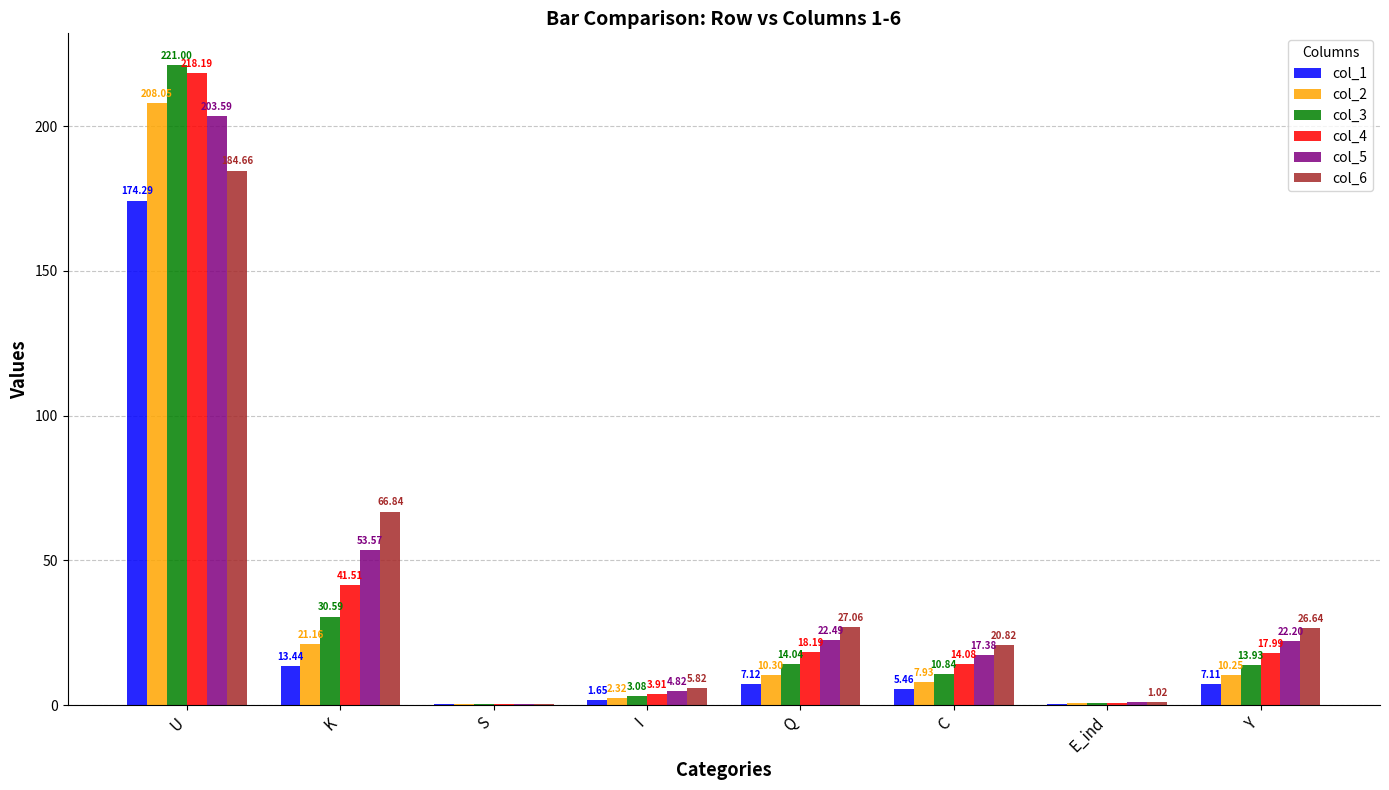

At which label is col_1 closest to 87?

K